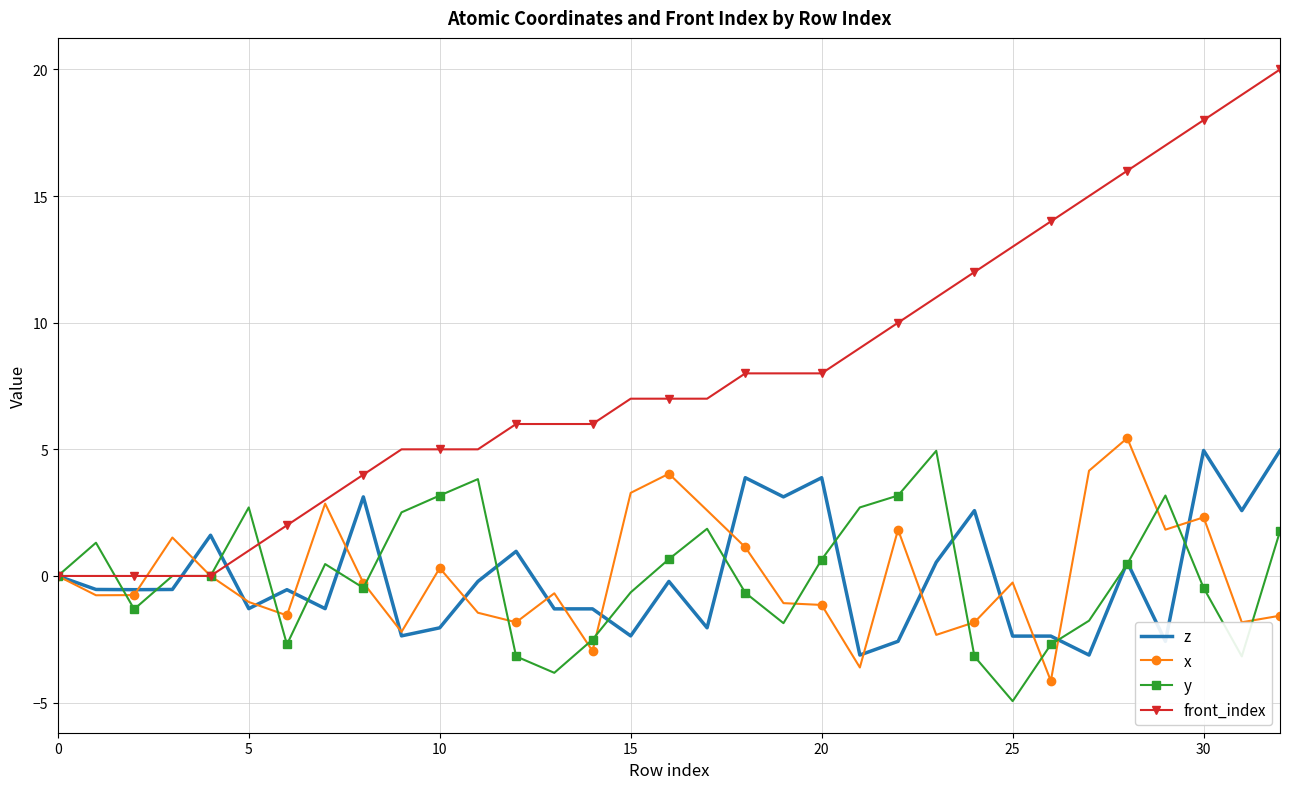

Which series has the largest total across all categories?

front_index